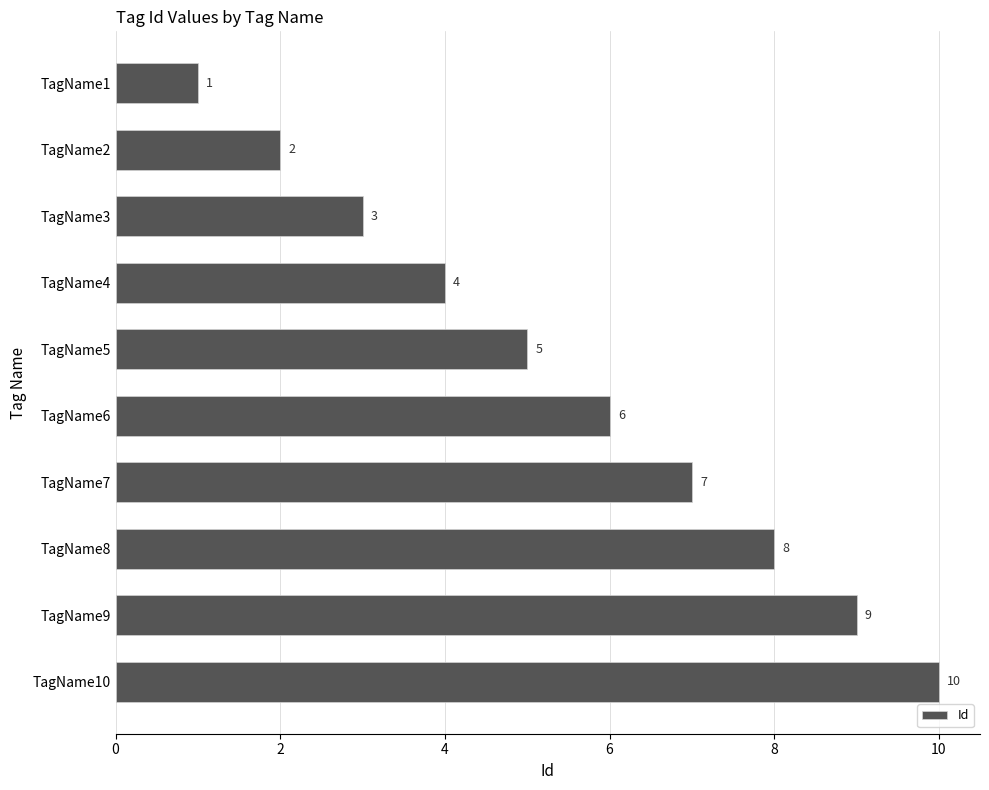

Rank the categories by value from lowest to highest.

TagName1, TagName2, TagName3, TagName4, TagName5, TagName6, TagName7, TagName8, TagName9, TagName10